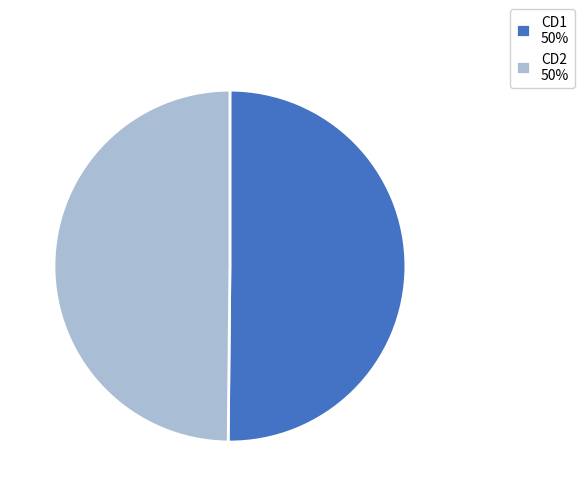

How many slices are in this pie chart?

2